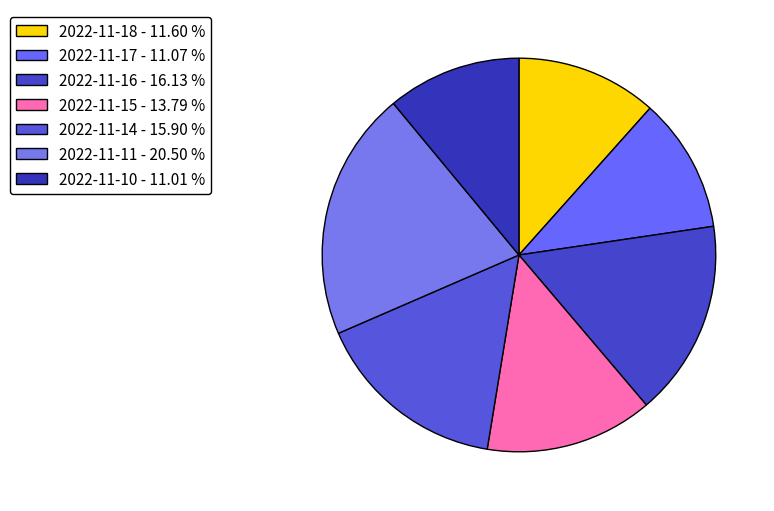

Count the number of slices in the pie.

7